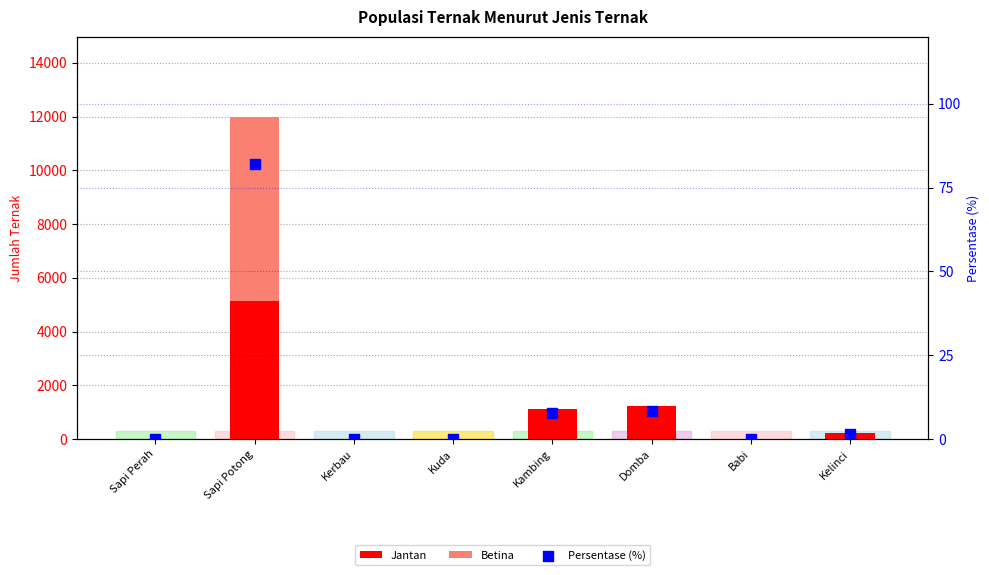

At how many categories does at least one series exceed 4049?

1